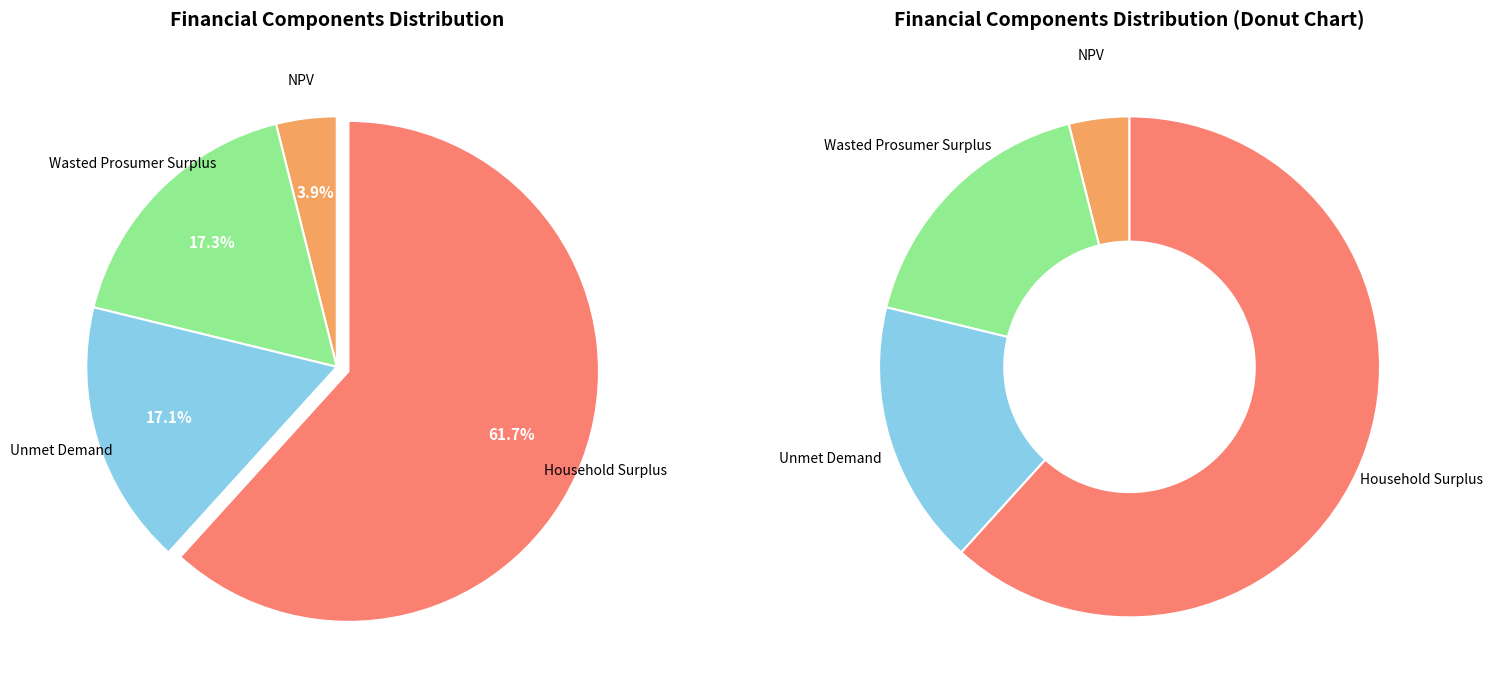

Rank the categories by value from highest to lowest.

Household Surplus, Wasted Prosumer Surplus, Unmet Demand, NPV